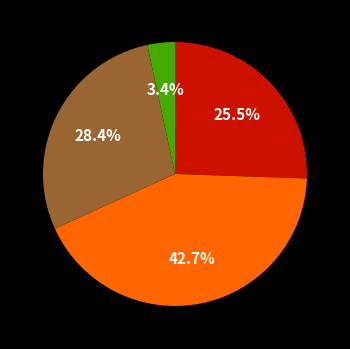

Is there any slice that represents more than half of the pie?

No